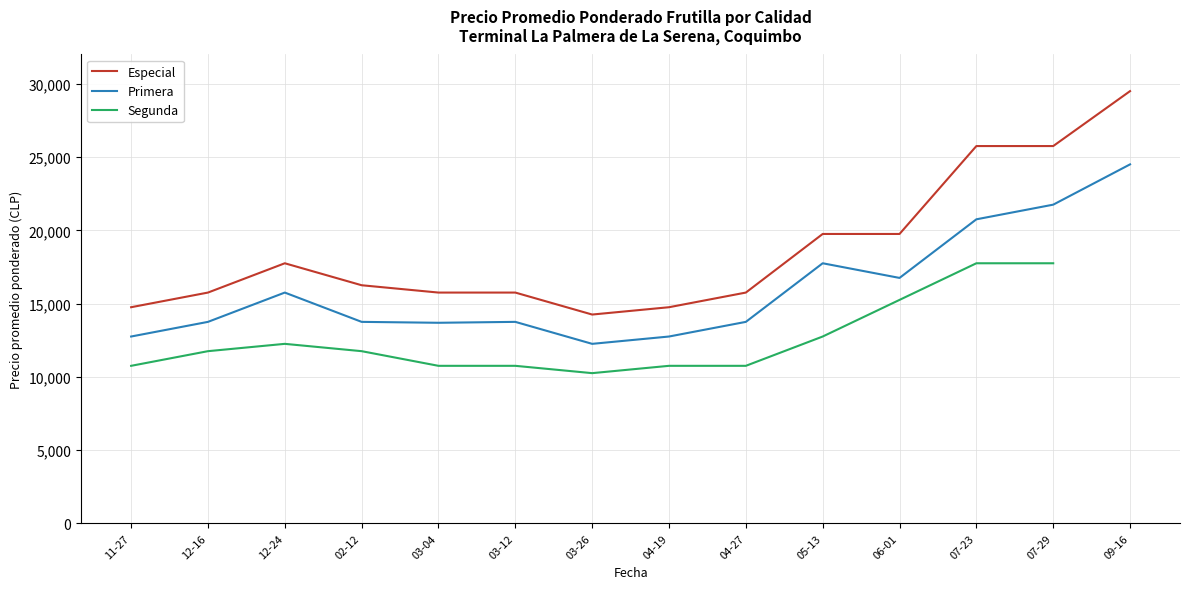

The value of Primera at 12-16 is 13750. True or false?

True